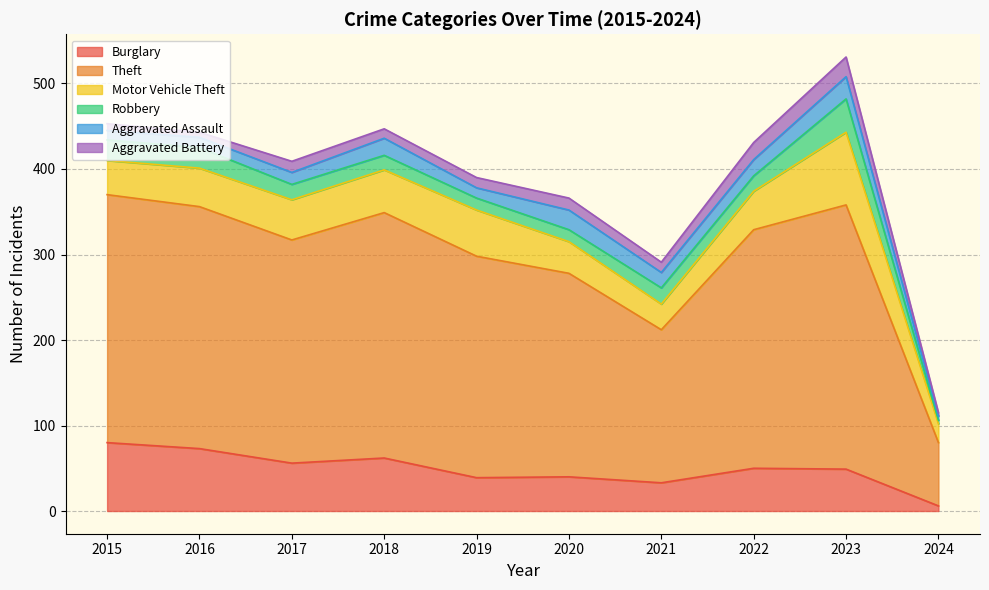

The value of Aggravated Battery at 2020 is 14. True or false?

True